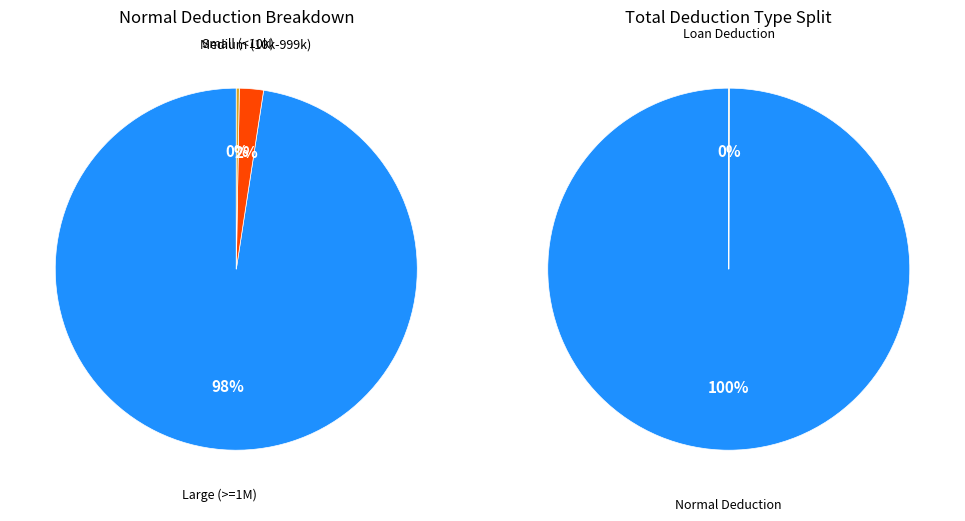

Which series has the widest spread of values?

Normal Deduction